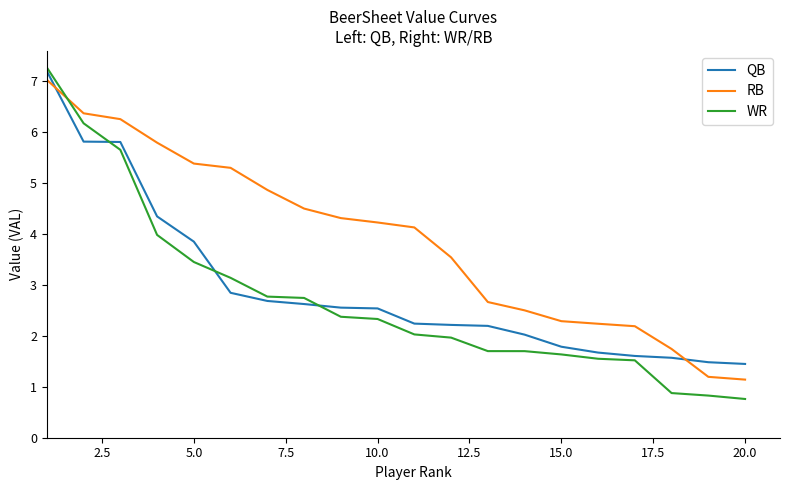

Which series has the largest total across all categories?

RB